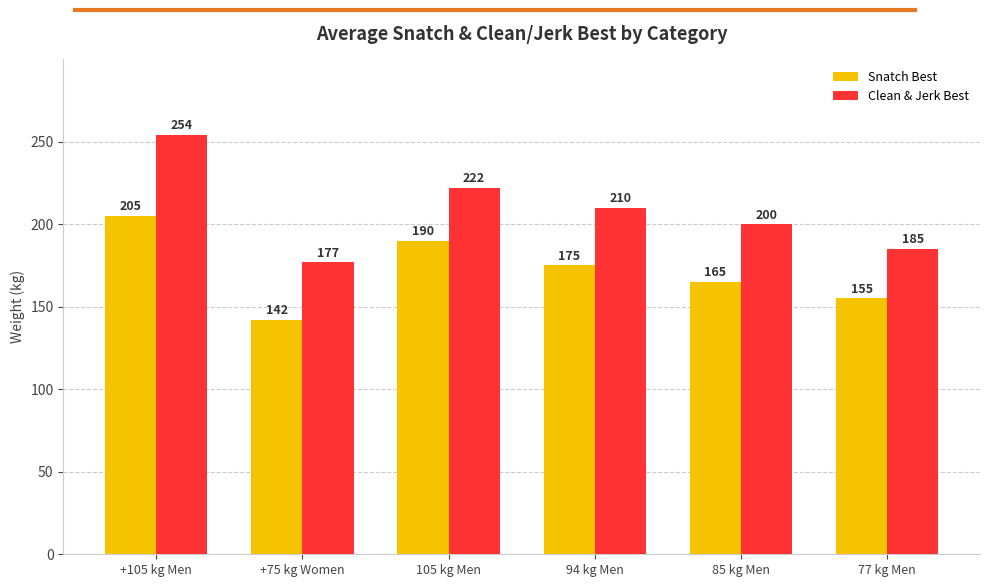

At which label does Snatch Best reach its minimum?

+75 kg Women